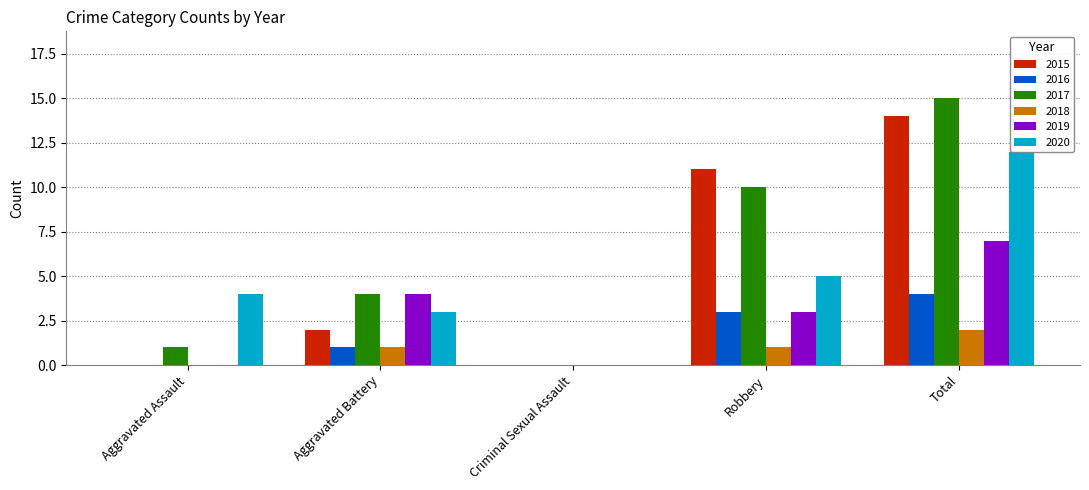

Is it true that 2019 equals -5 at Aggravated Assault?

False